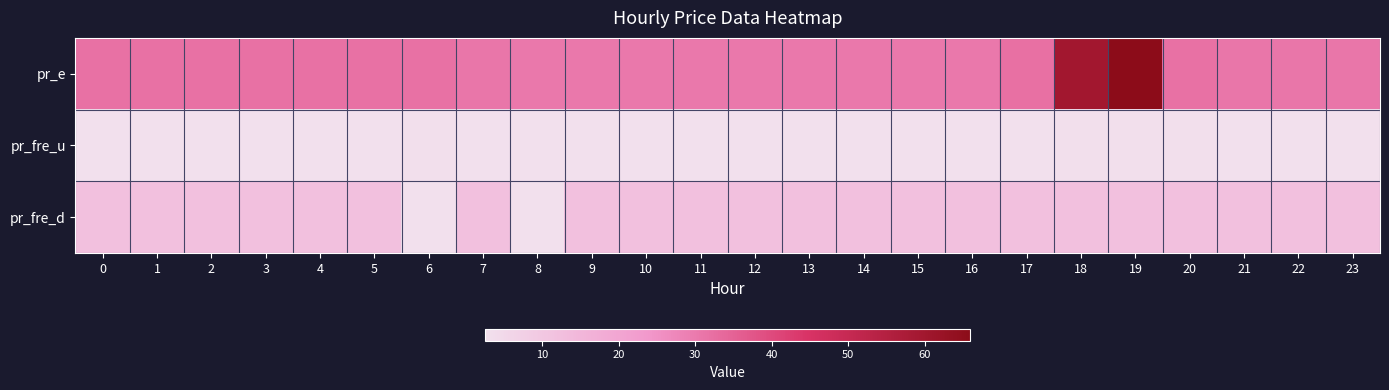

Reading right to left, transcribe all the data shown in this chart.

pr_e: 23=30.8	22=30.8	21=30.9	20=32.0	19=65.9	18=59.8	17=32.2	16=30.5	15=30.5	14=30.5	13=30.5	12=30.5	11=30.5	10=30.5	9=30.5	8=30.5	7=30.9	6=32.0	5=32.0	4=32.0	3=32.0	2=32.0	1=32.0	0=32.0
pr_fre_u: 23=2.7	22=2.7	21=2.7	20=2.8	19=2.9	18=2.9	17=2.7	16=2.7	15=2.7	14=2.5	13=2.5	12=2.5	11=2.5	10=2.5	9=2.7	8=2.7	7=2.7	6=2.8	5=2.7	4=2.7	3=2.7	2=2.7	1=2.7	0=2.7
pr_fre_d: 23=12.0	22=12.0	21=12.0	20=12.0	19=12.0	18=12.0	17=12.0	16=12.0	15=12.0	14=12.0	13=12.0	12=12.0	11=12.0	10=12.0	9=12.0	8=2.7	7=12.0	6=2.7	5=12.0	4=12.0	3=12.0	2=12.0	1=12.0	0=12.0